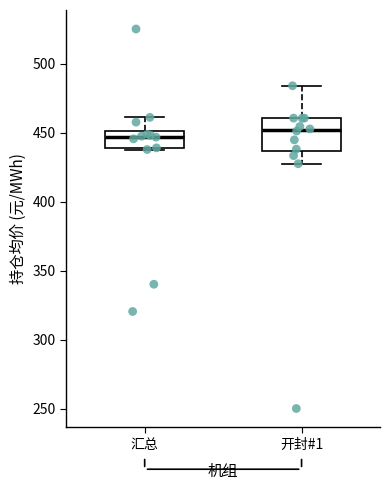

Which box is the tallest, from its lower edge to its upper edge?

开封#1